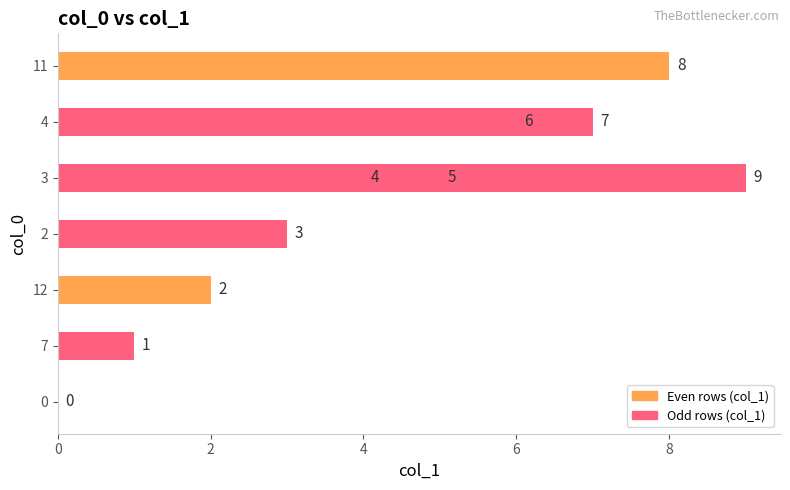

What is the sum of all values?

45